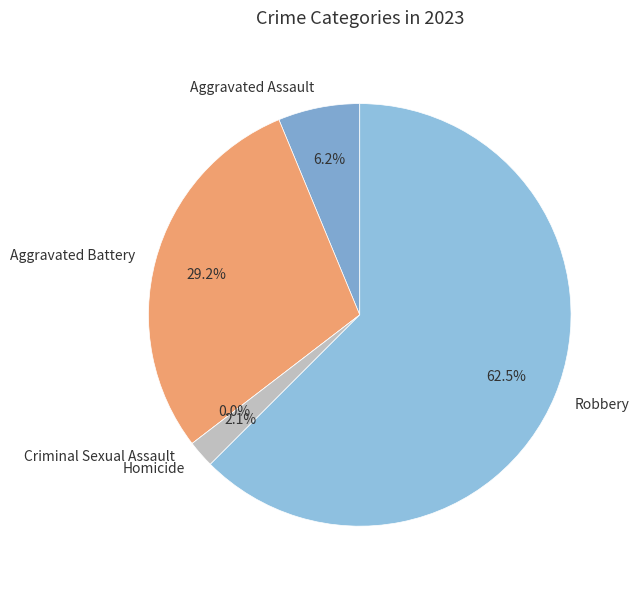

Count the number of slices in the pie.

5